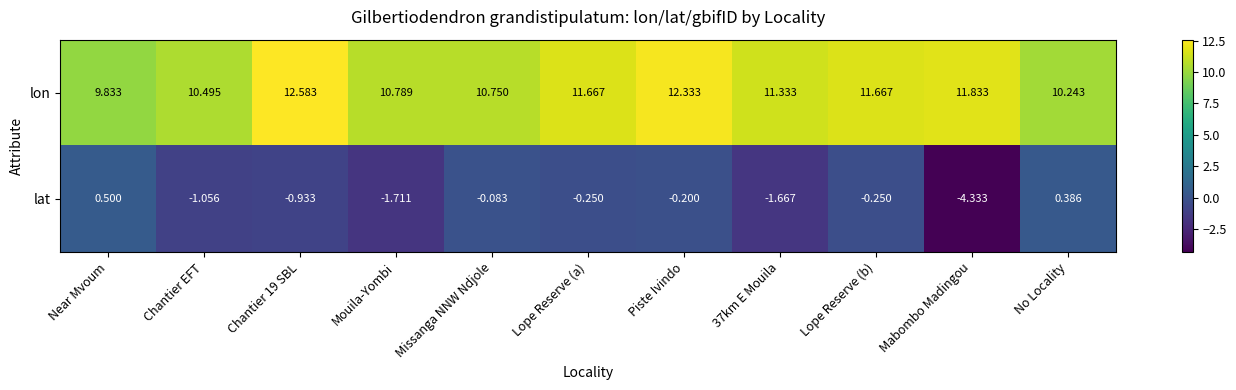

Which category has the highest value across all series?

Chantier 19 SBL